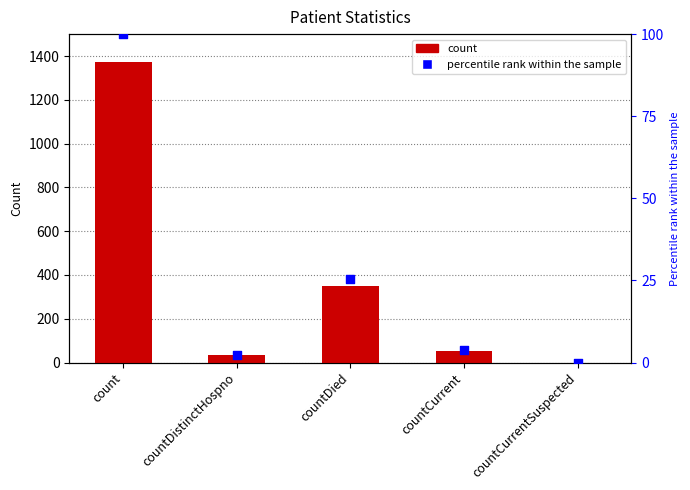

At how many categories does at least one series exceed 859?

1